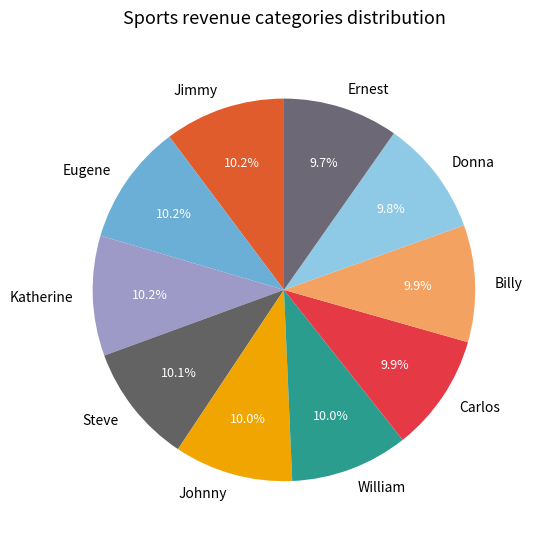

Does Steve represent more than half of the total?

No